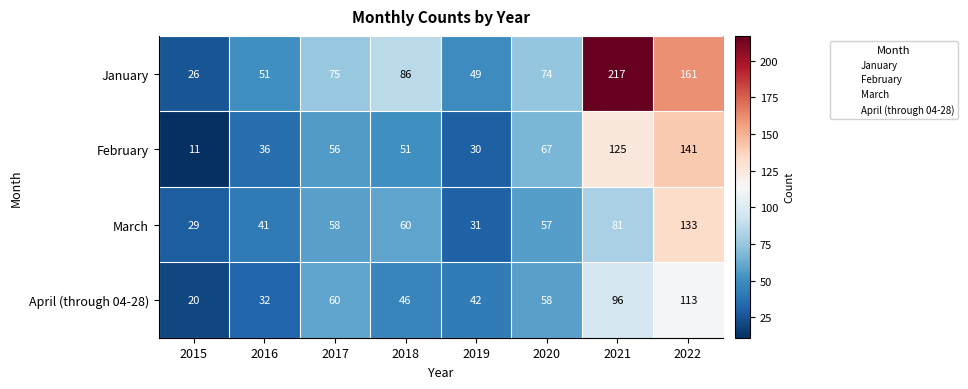

Read the January value at 2016, to the nearest 50.

50